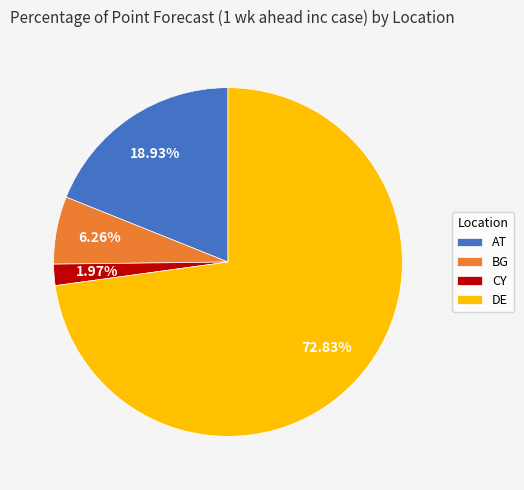

How many segments does this pie chart have?

4